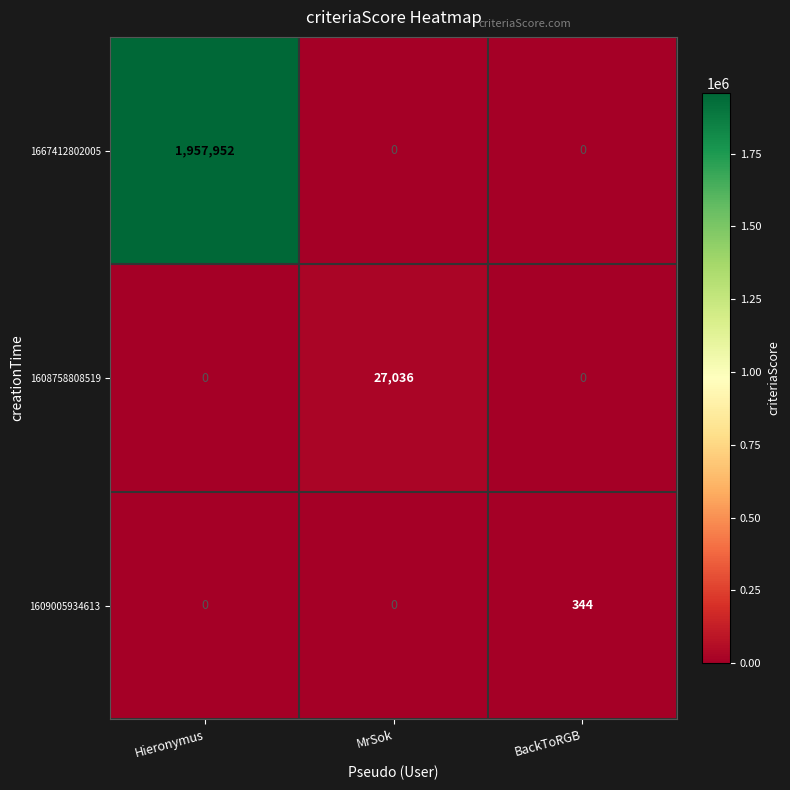

Between MrSok and BackToRGB, which series saw the biggest shift?

1608758808519